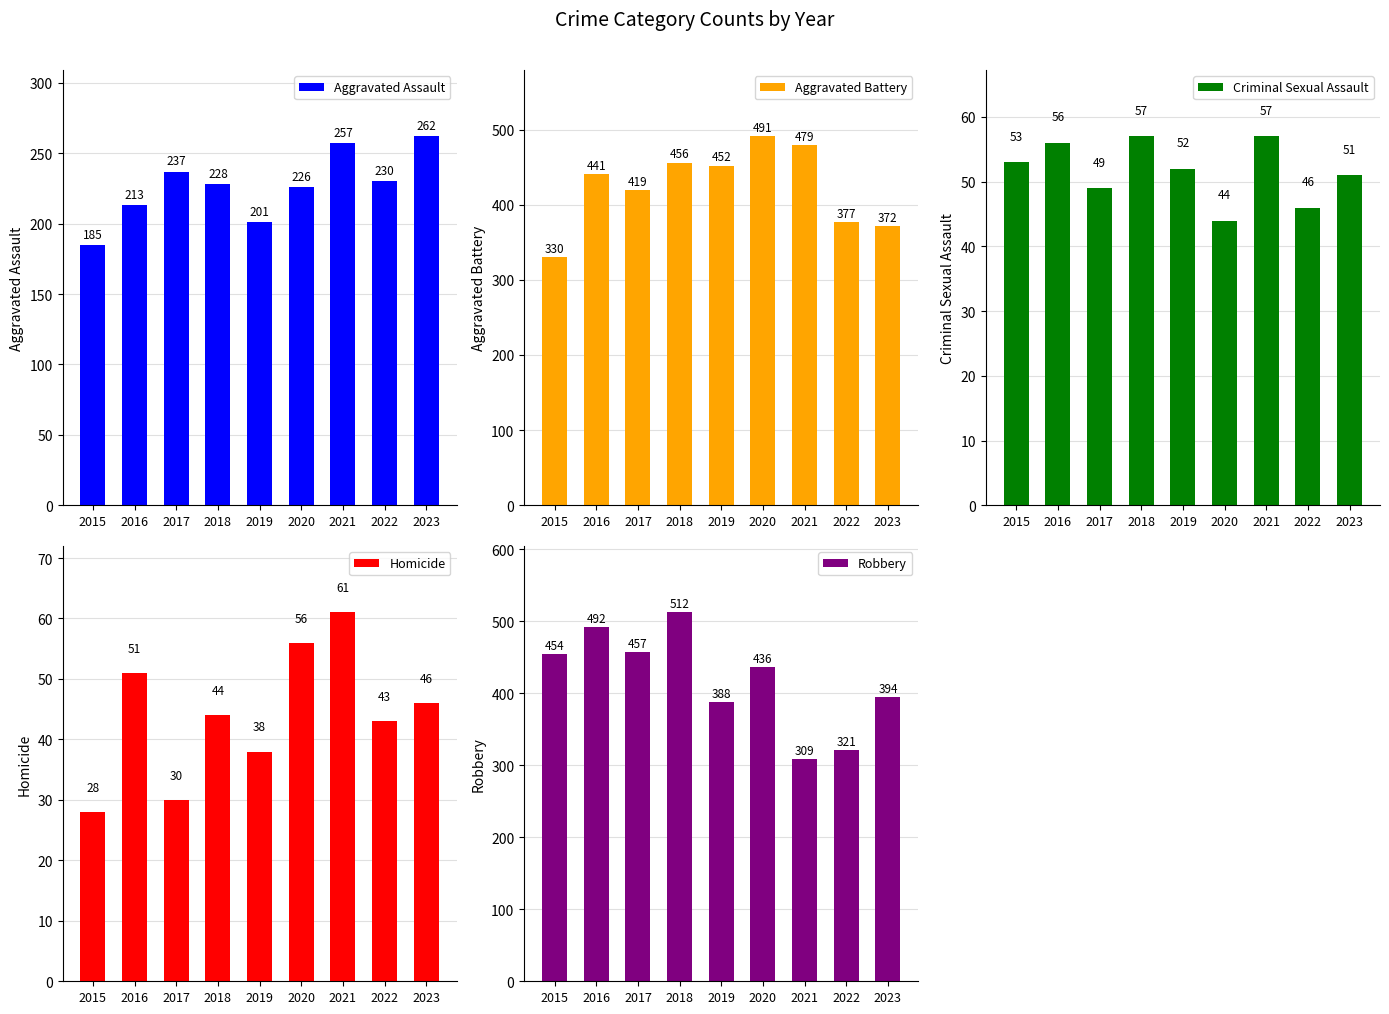

True or false: Criminal Sexual Assault has a value of 56 at 2016.

True